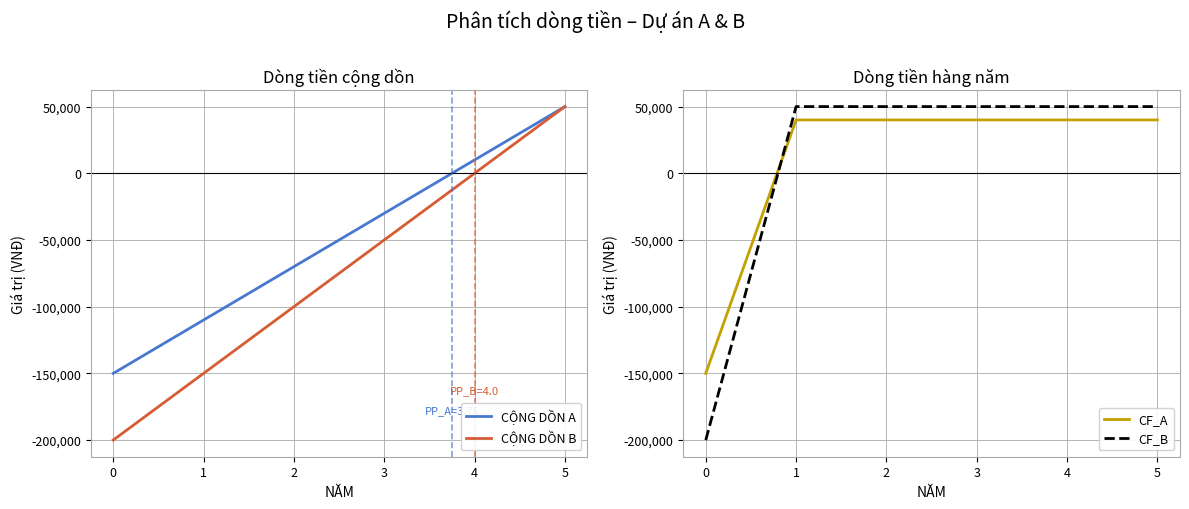

What is the value of the CỘNG DỒN A point at the 5th from the left?

10000